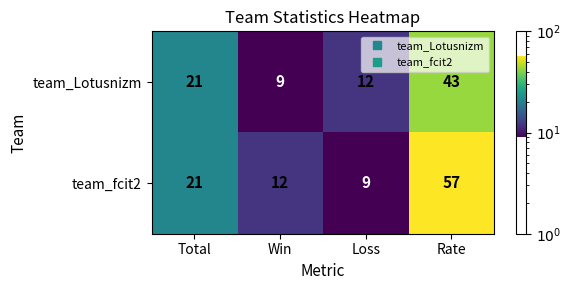

How many distinct data groups are displayed?

2